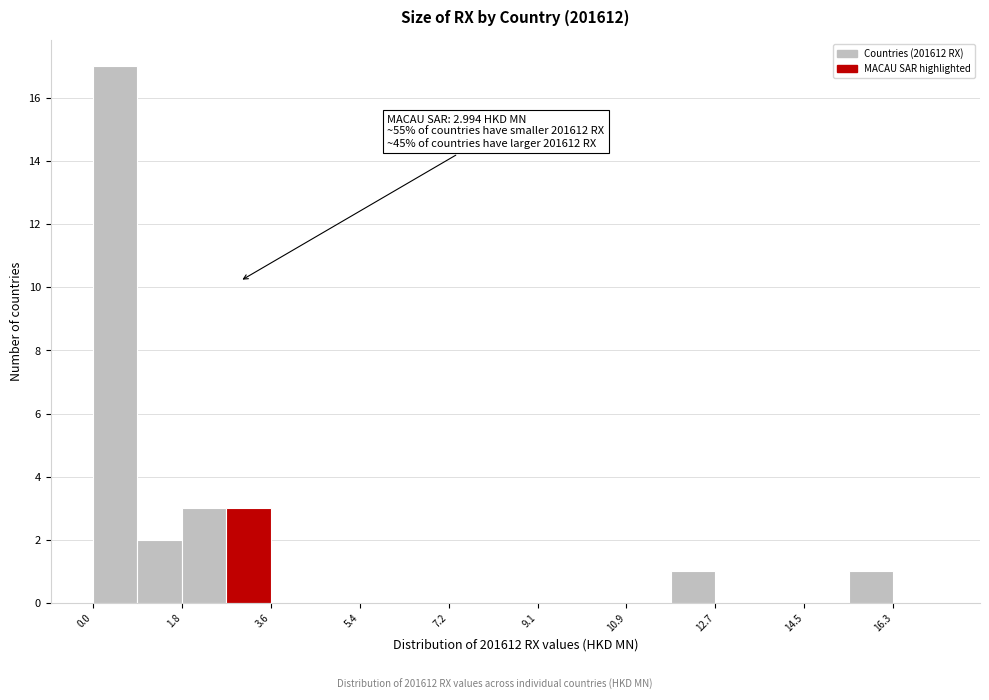

Over which range of the x-axis is the bar tallest?

0.0 to 1.0